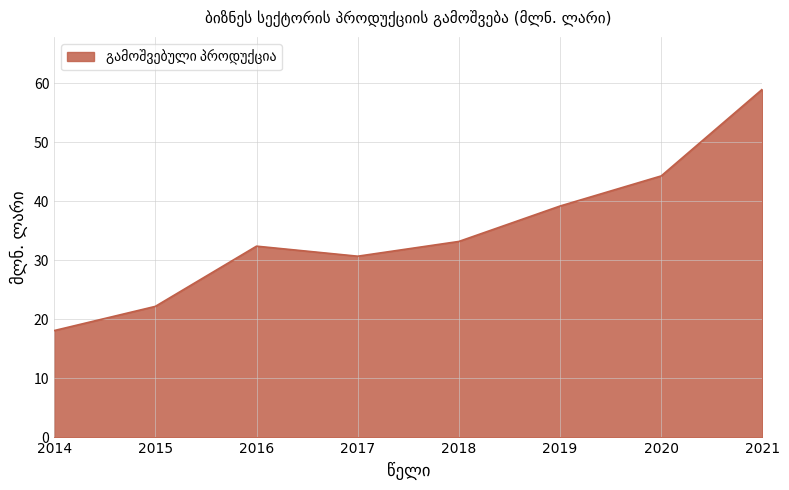

Reading left to right, extract all data points from this chart.

18.1	22.2	32.4	30.7	33.2	39.2	44.3	59.0